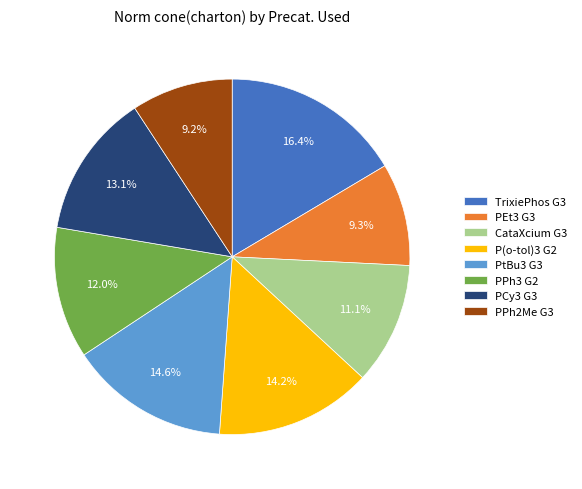

To the nearest percent, what is the combined percentage of PPh3 G2 and CataXcium G3?

23%